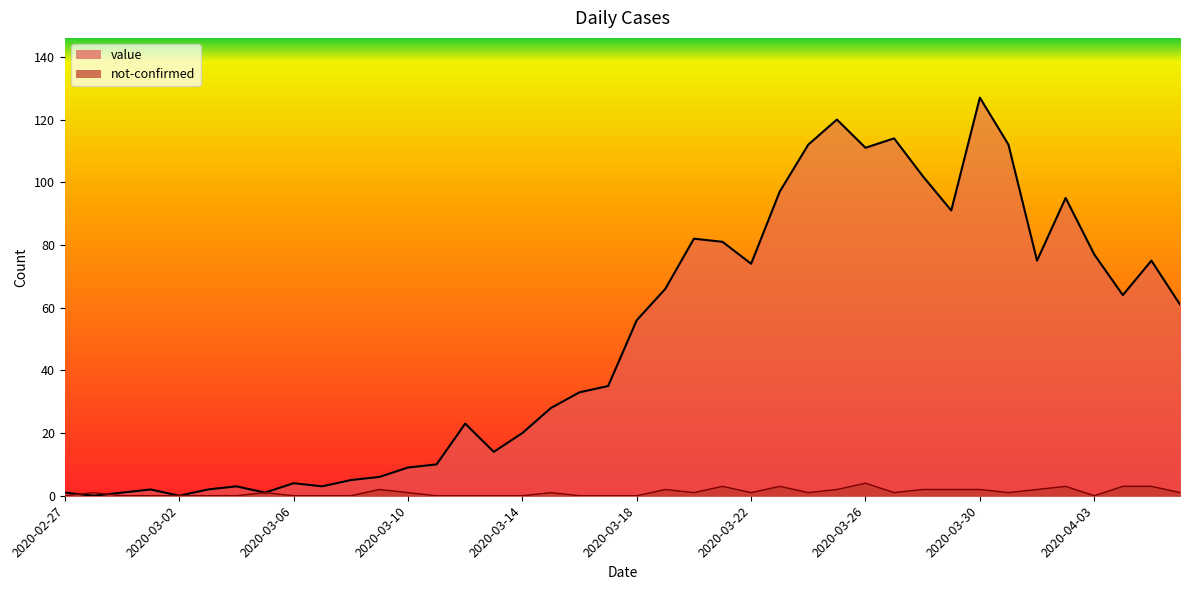

Reading right to left, what are all the values shown in this chart?

value: 61	75	64	77	95	75	112	127	91	102	114	111	120	112	97	74	81	82	66	56	35	33	28	20	14	23	10	9	6	5	3	4	1	3	2	0	2	1	0	1
not-confirmed: 1	3	3	0	3	2	1	2	2	2	1	4	2	1	3	1	3	1	2	0	0	0	1	0	0	0	0	1	2	0	0	0	1	0	0	0	0	0	1	0